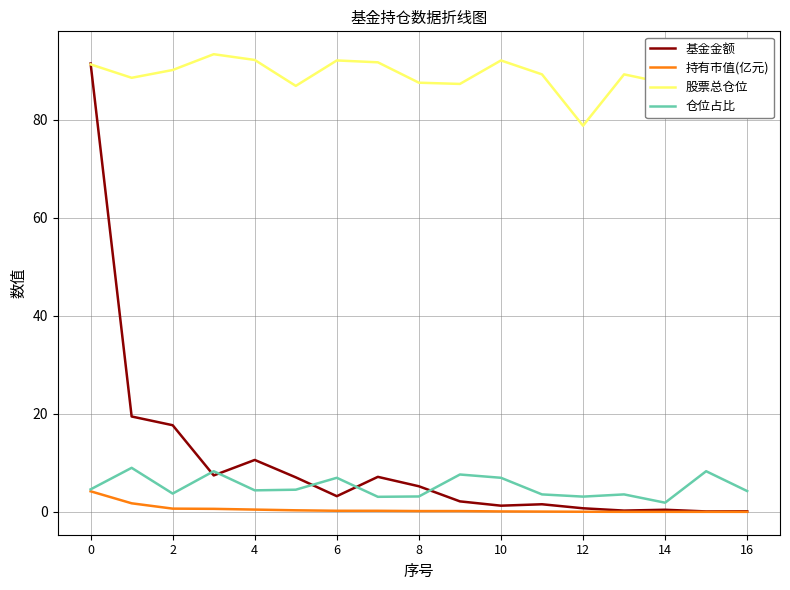

The 仓位占比 series shows 1.7 at 6. True or false?

False